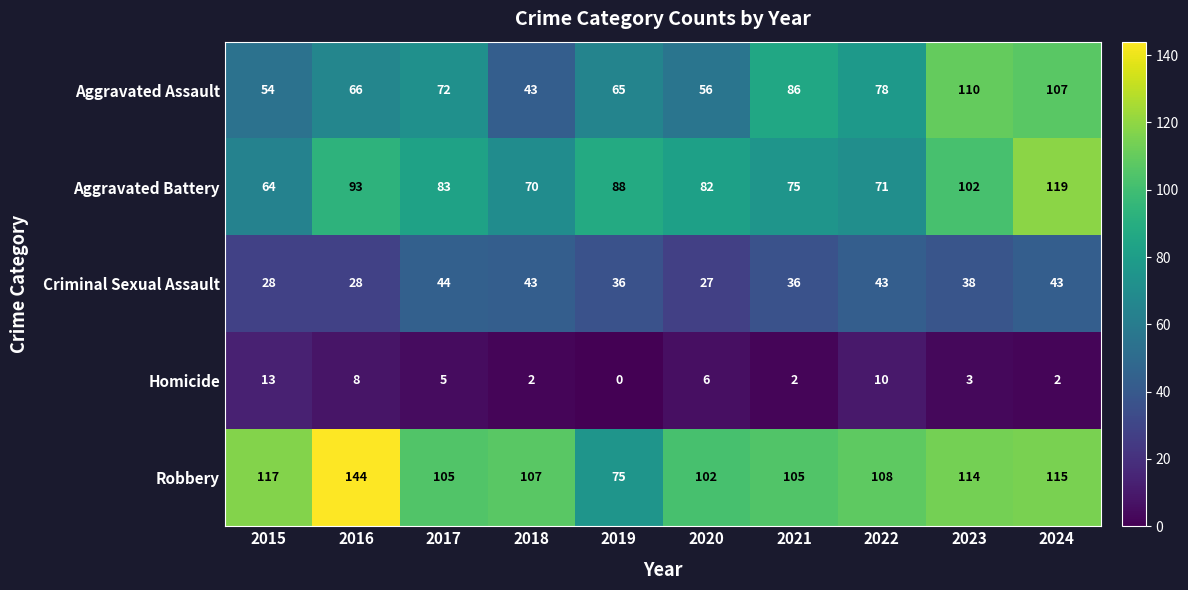

At which category is the sum across all series the highest?

2024